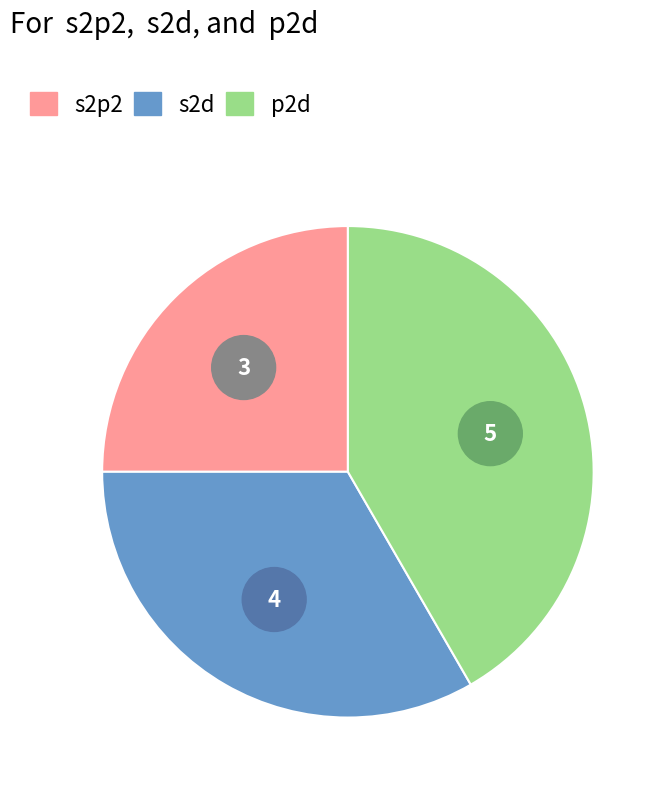

Which category has the smallest portion of the pie?

s2p2